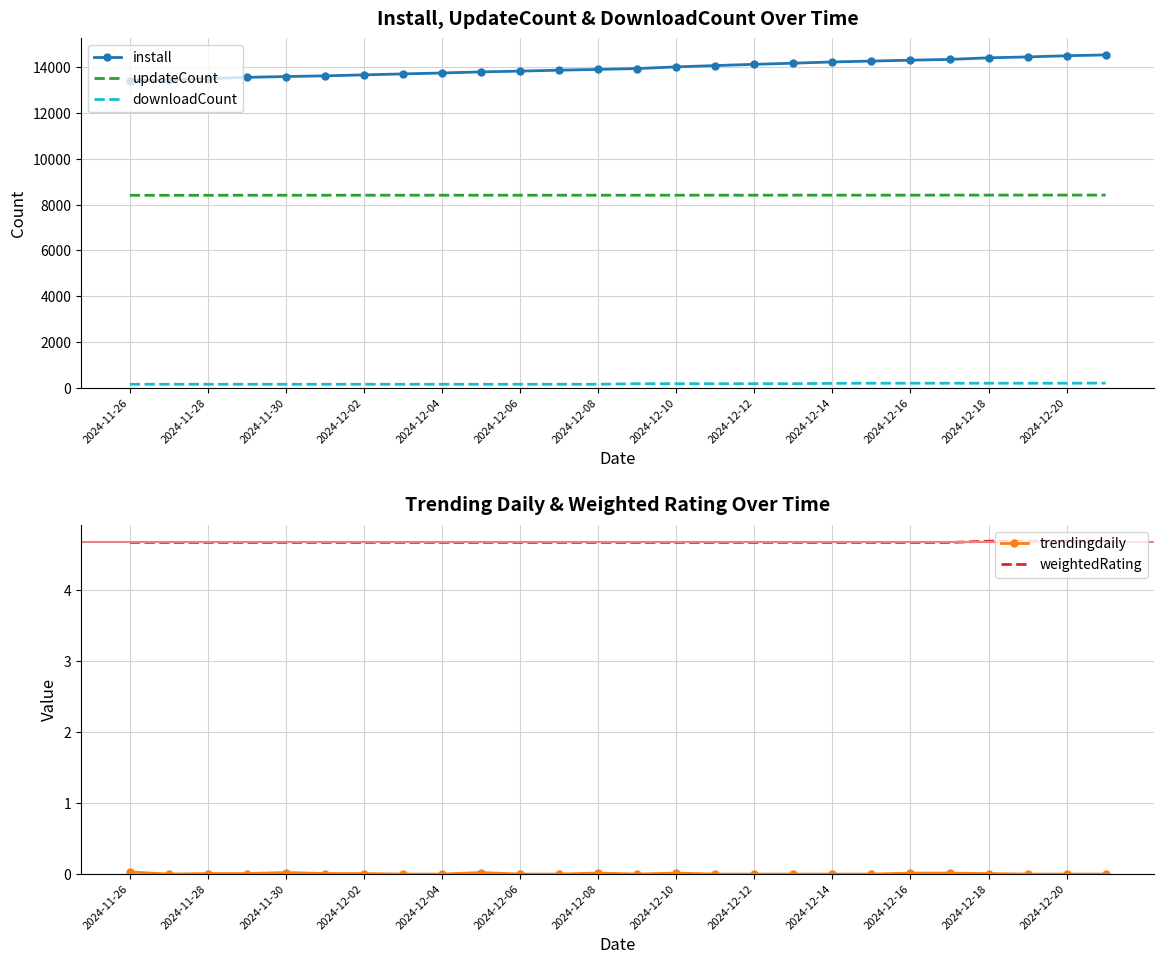

Is this an area chart (filled region under the line)?

No